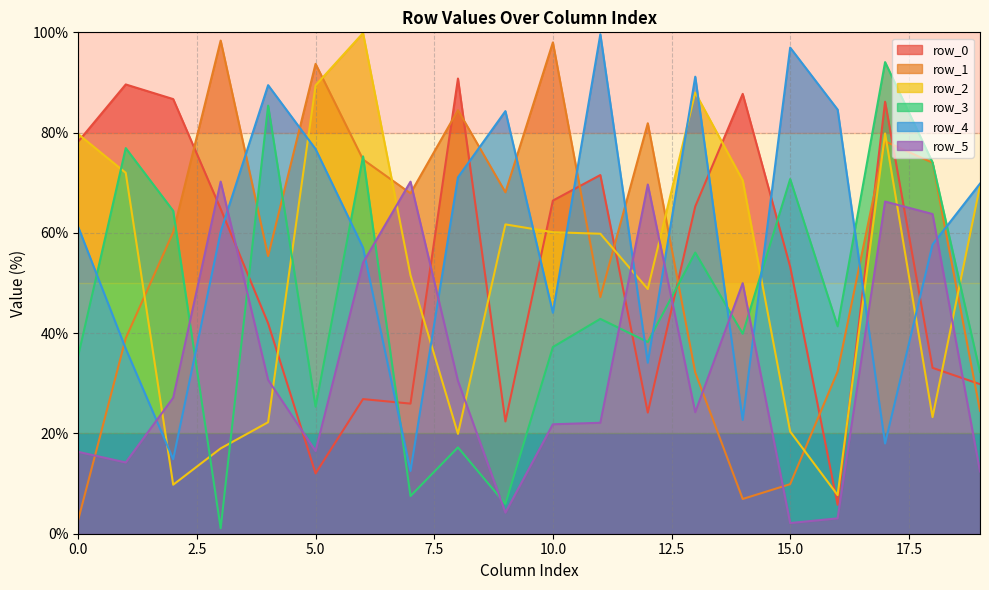

What is the difference between the row_4 values at 6 and 4?

32.4